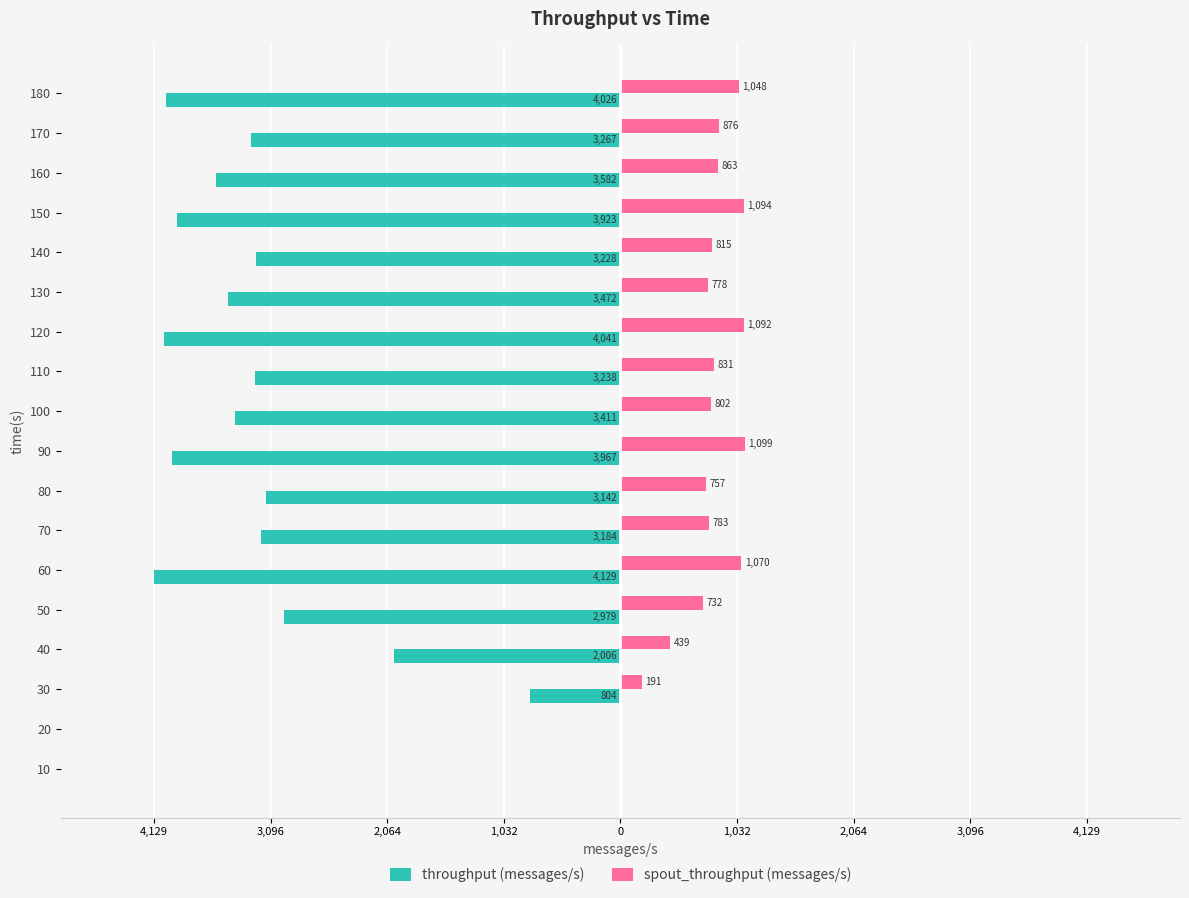

What are all the series names shown in the legend?

throughput (messages/s), spout_throughput (messages/s)